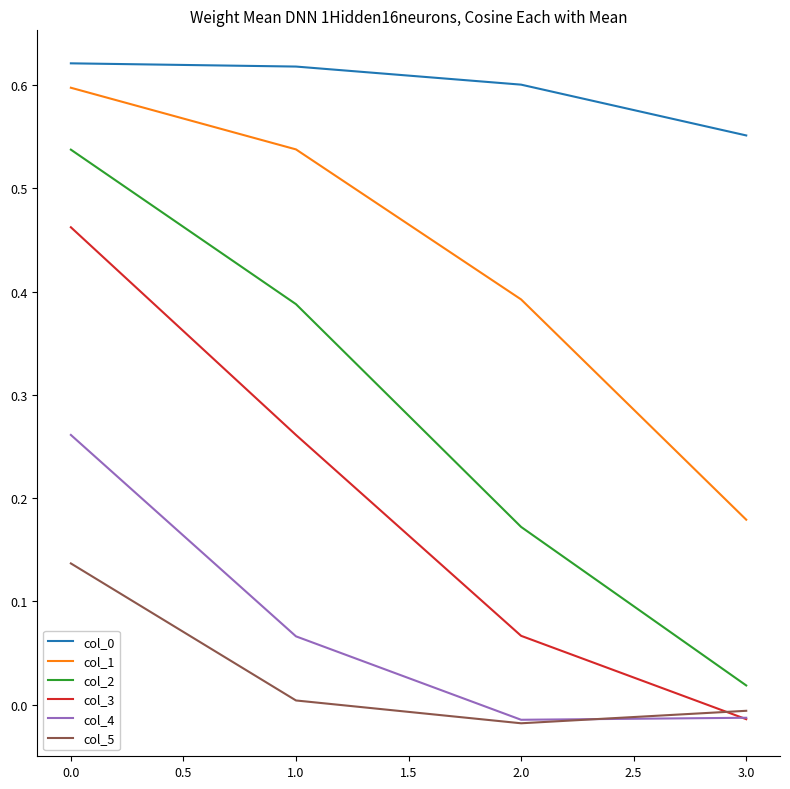

The value of col_0 at 2.0 is 0.6. True or false?

True